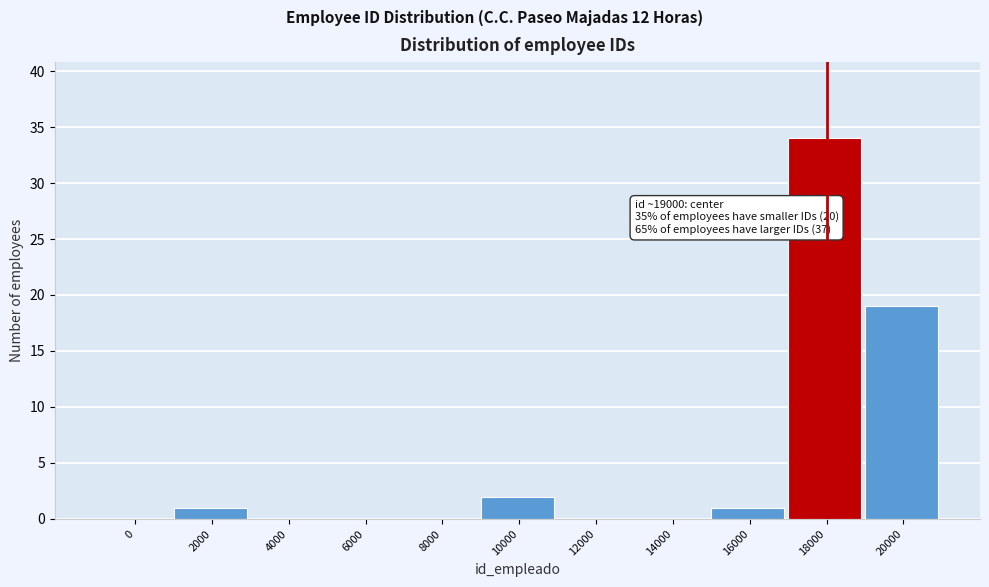

Reading left to right, transcribe all the data shown in this chart.

0=0	2000=1	4000=0	6000=0	8000=0	10000=2	12000=0	14000=0	16000=1	18000=34	20000=19